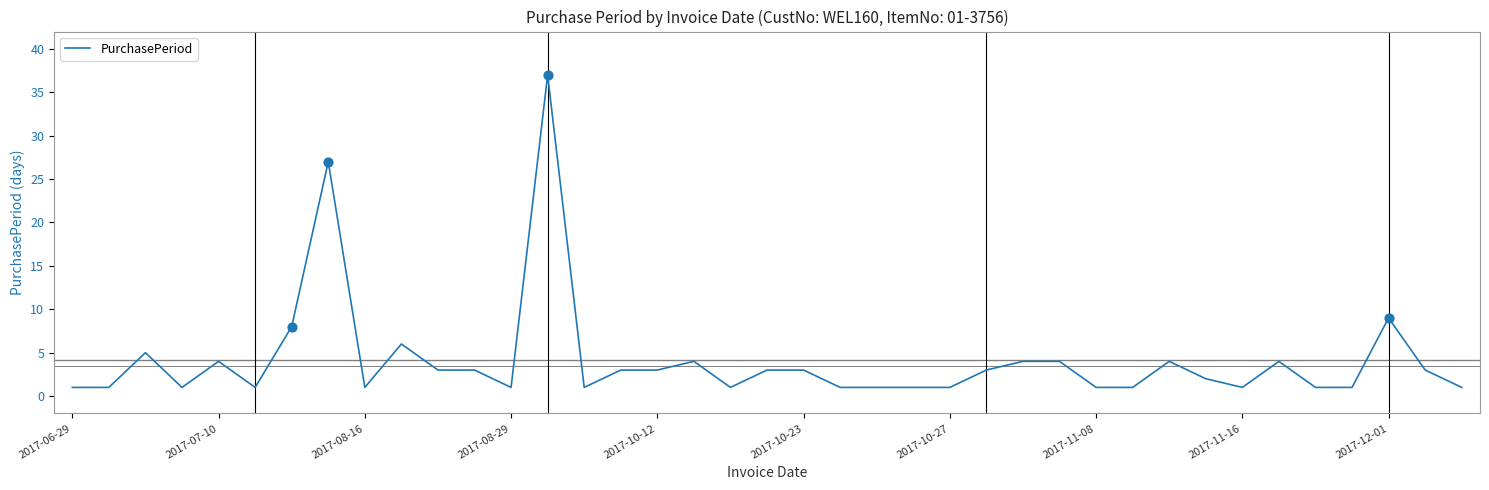

What is the difference between the maximum and minimum values?

36